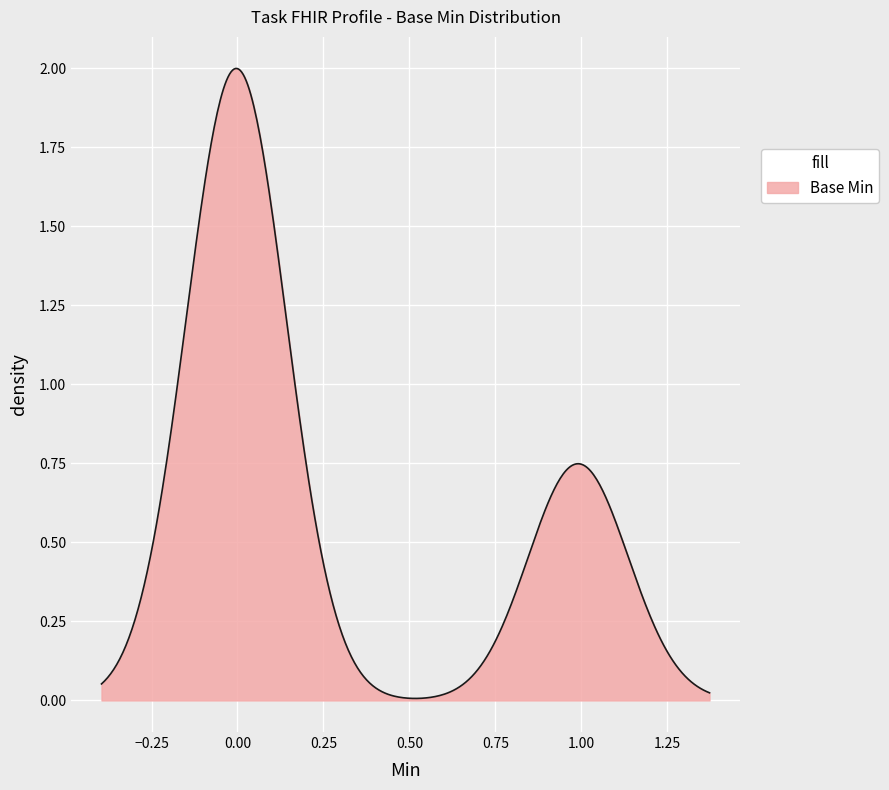

How many lines are shown in the chart?

1